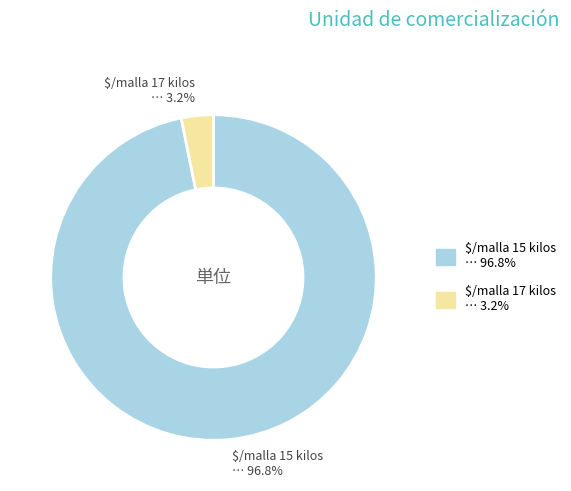

What portion of the pie excludes $/malla 17 kilos?

96.8%